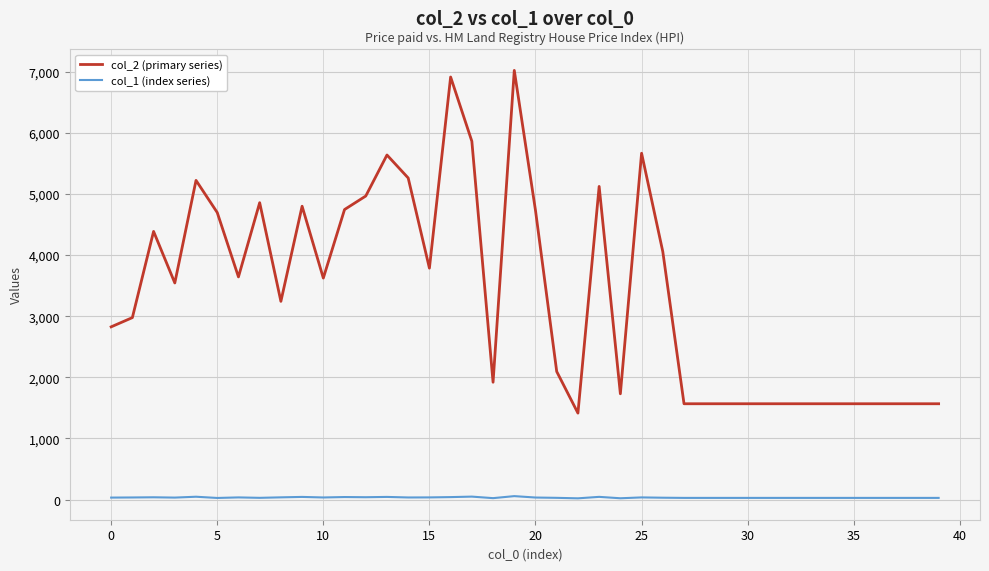

Which series has the largest total across all categories?

col_2 (primary series)